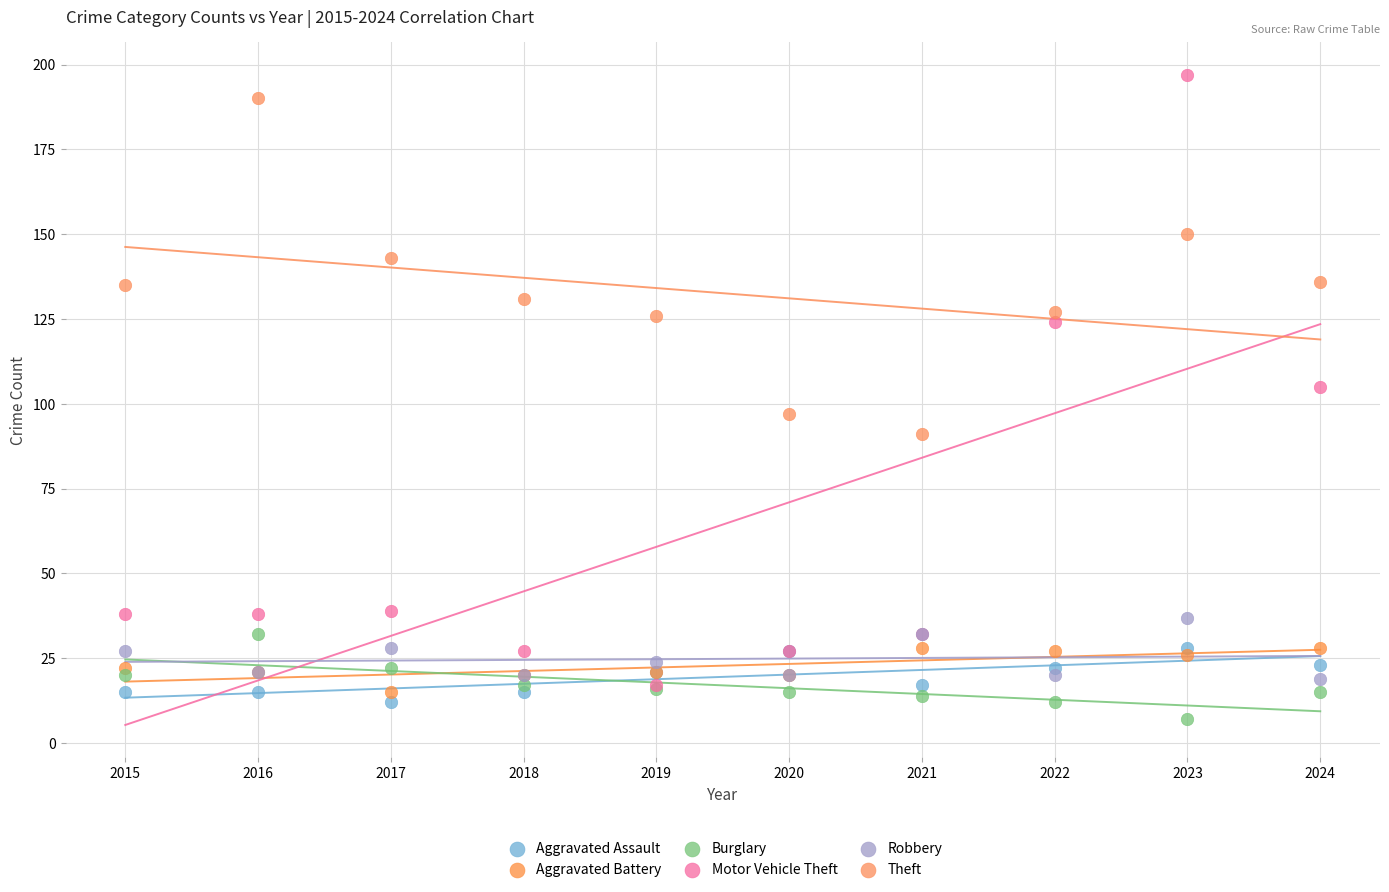

Which series reaches the maximum Y coordinate?

Motor Vehicle Theft